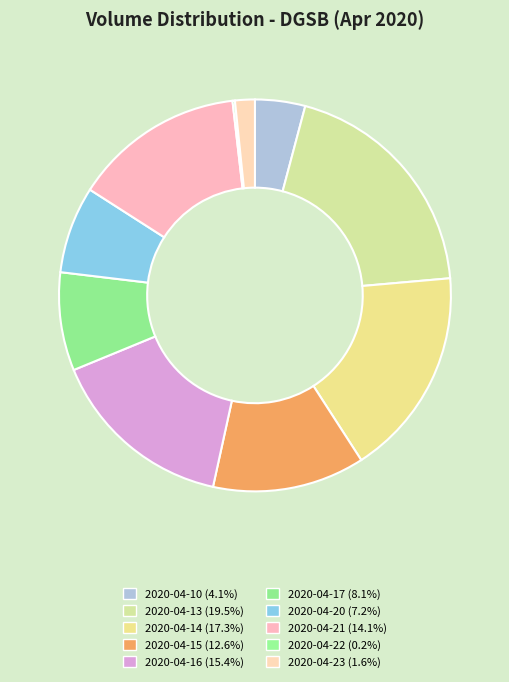

What percentage is the 2020-04-14 slice, to the nearest percent?

17%